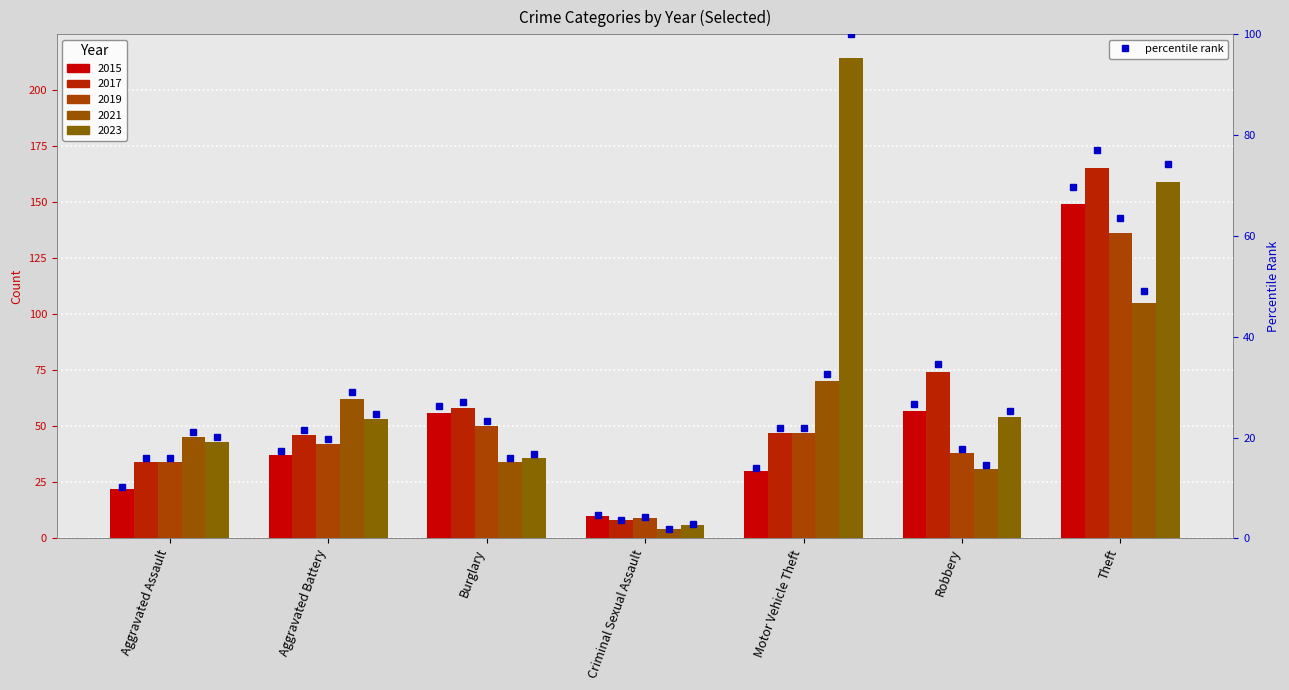

What is the difference between the pct_2019 values at Robbery and Motor Vehicle Theft?

4.2